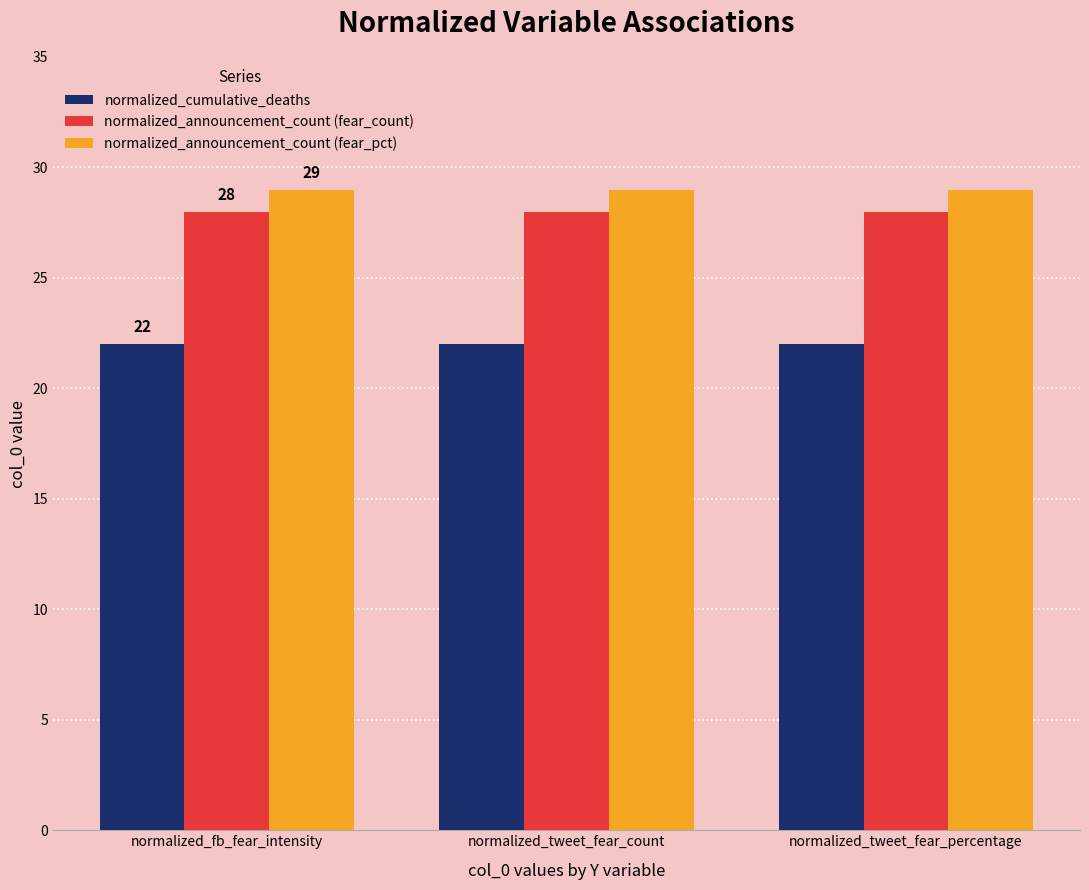

What is the smallest value displayed?

22